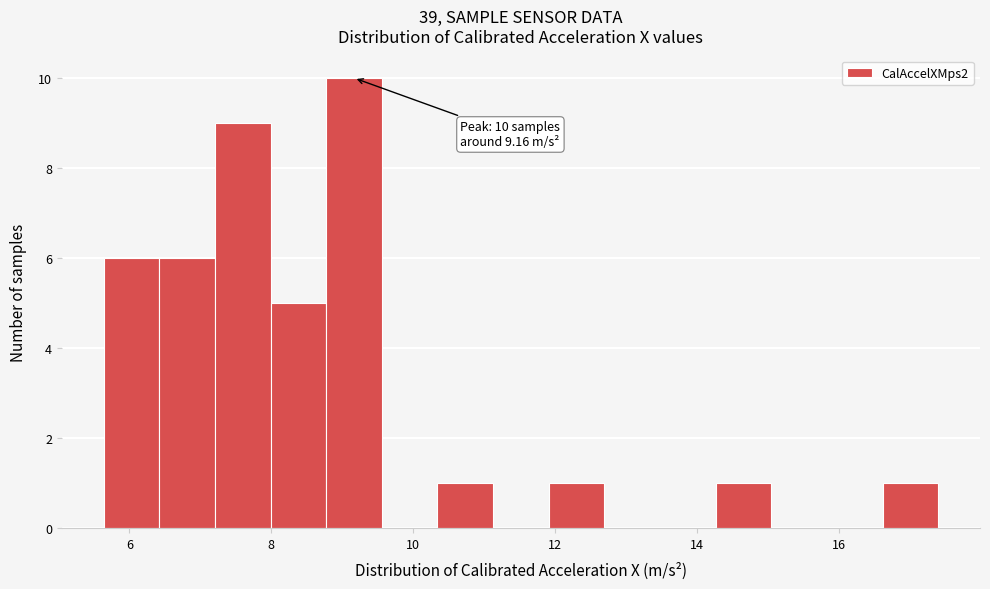

Around what value on the x-axis is the tallest bar? Give the approximate position of its centre, as read against the axis.

9.2